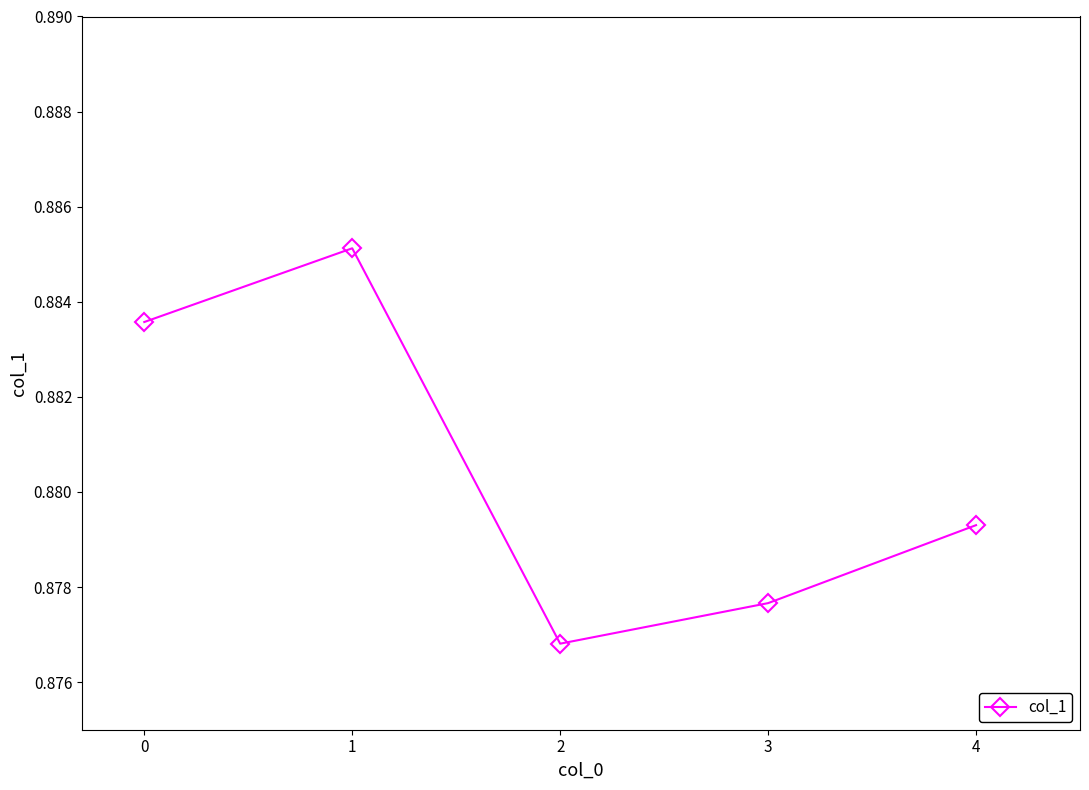

What is the sum of the values at 2 and 3?

1.8